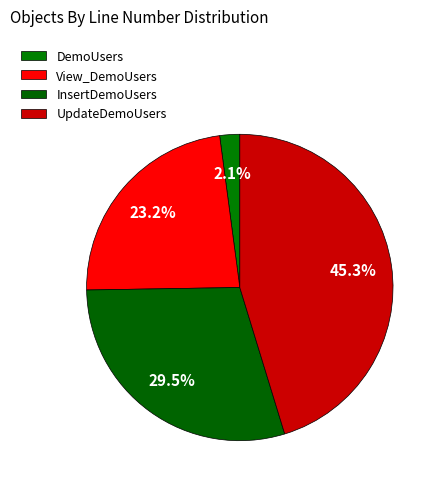

To the nearest percent, what portion does UpdateDemoUsers represent?

45%